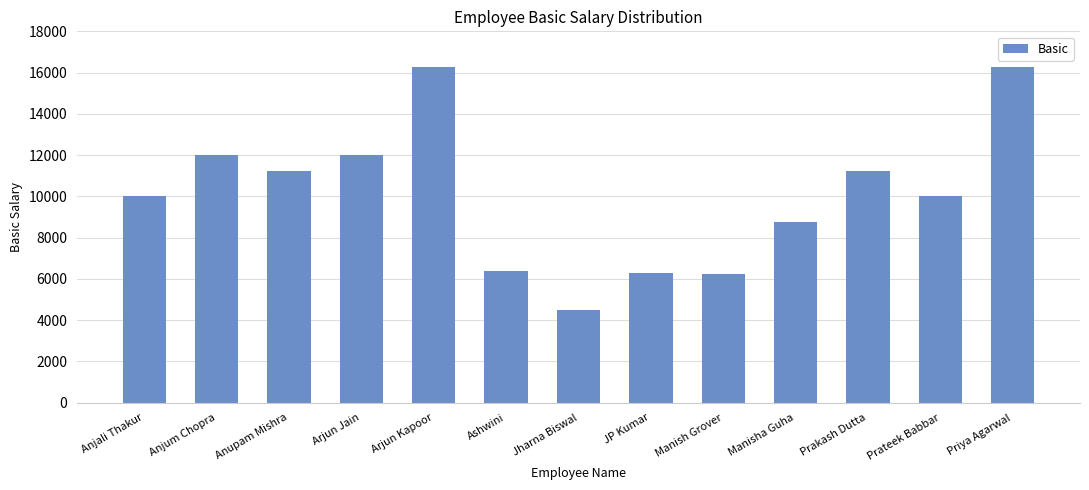

What is the difference between the values at Manish Grover and Arjun Kapoor?

10000